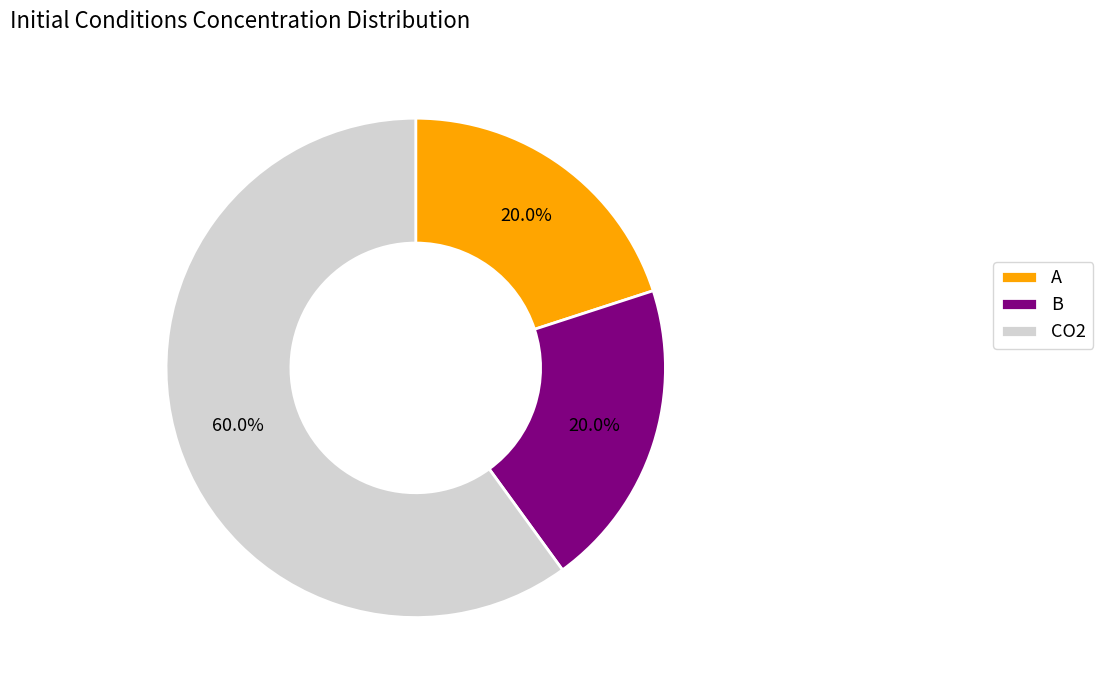

To the nearest percent, what is the average slice percentage?

33%